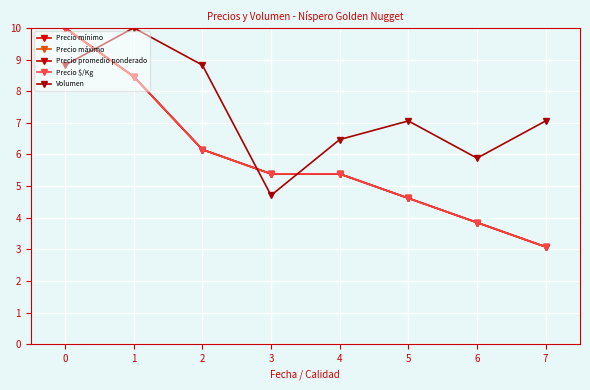

Does the chart have visible grid lines?

Yes